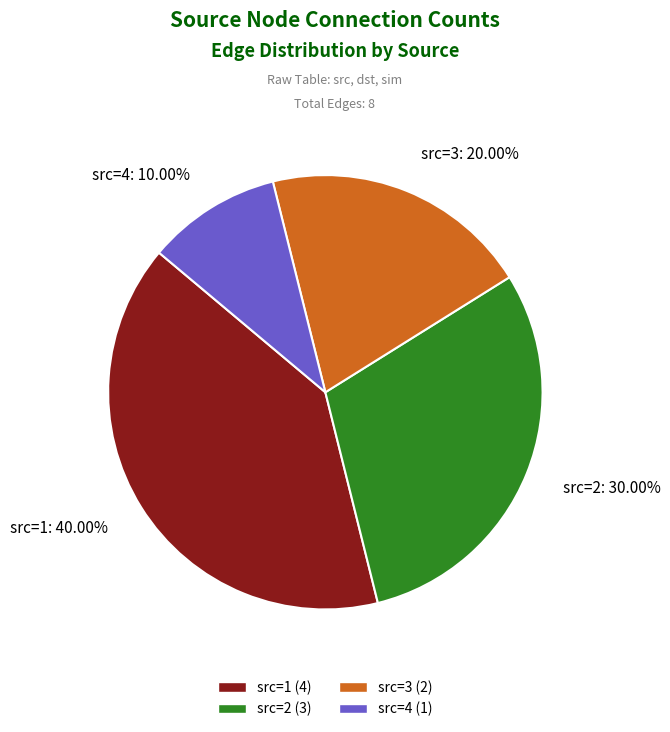

Is src=3: 20.00% the majority of the pie?

No